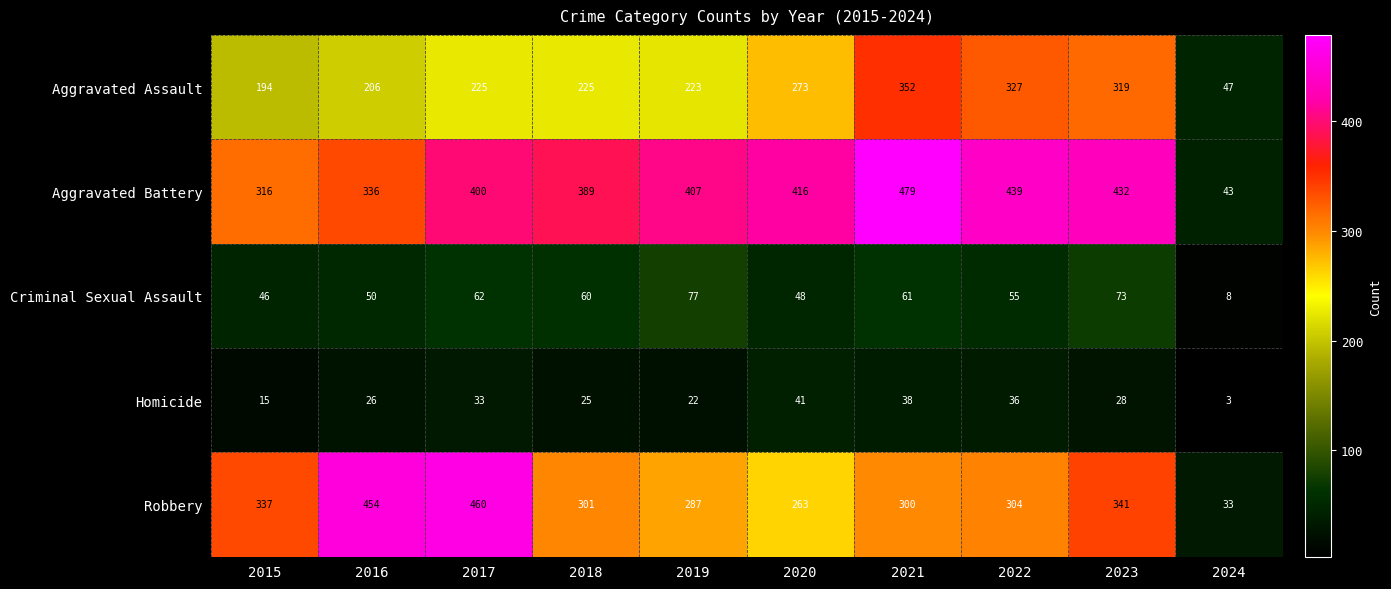

What is the total value across all series at 2016?

1072